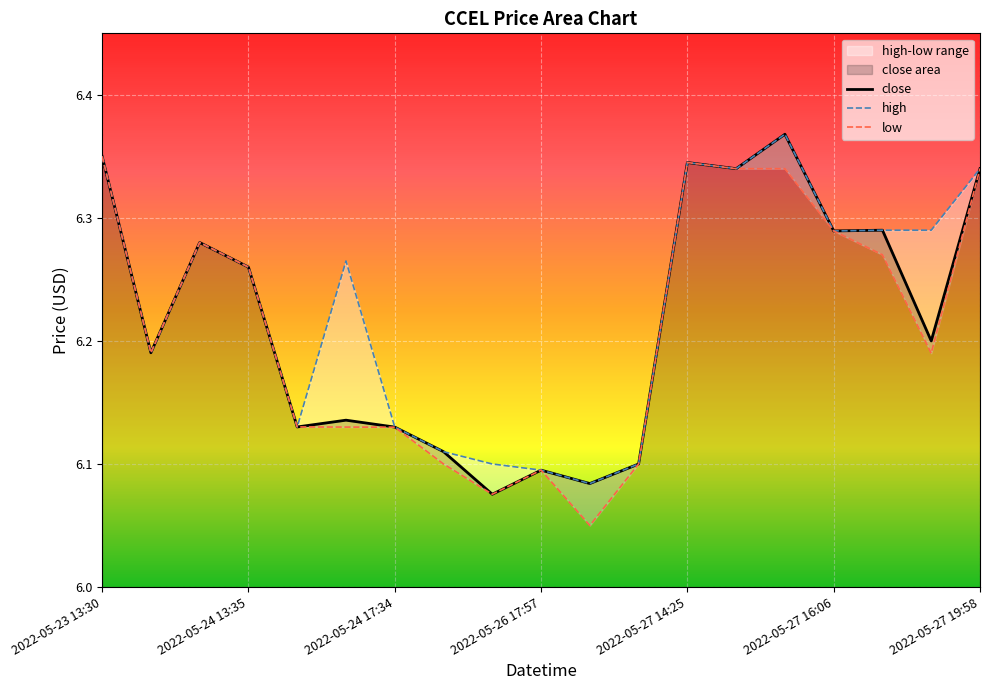

The high series shows 6.1 at 2022-05-24 19:21. True or false?

True